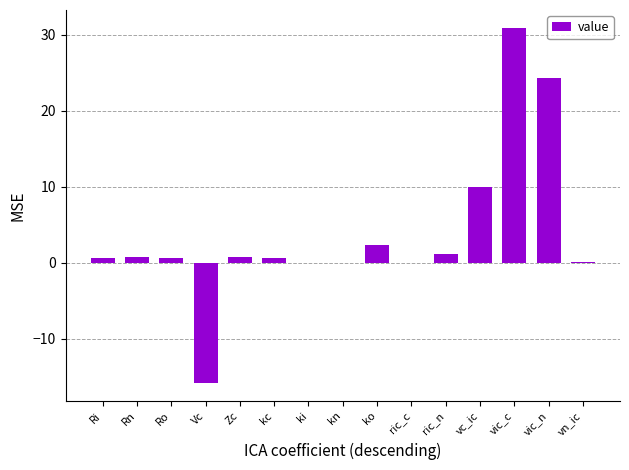

What is the sum of all values?

56.2